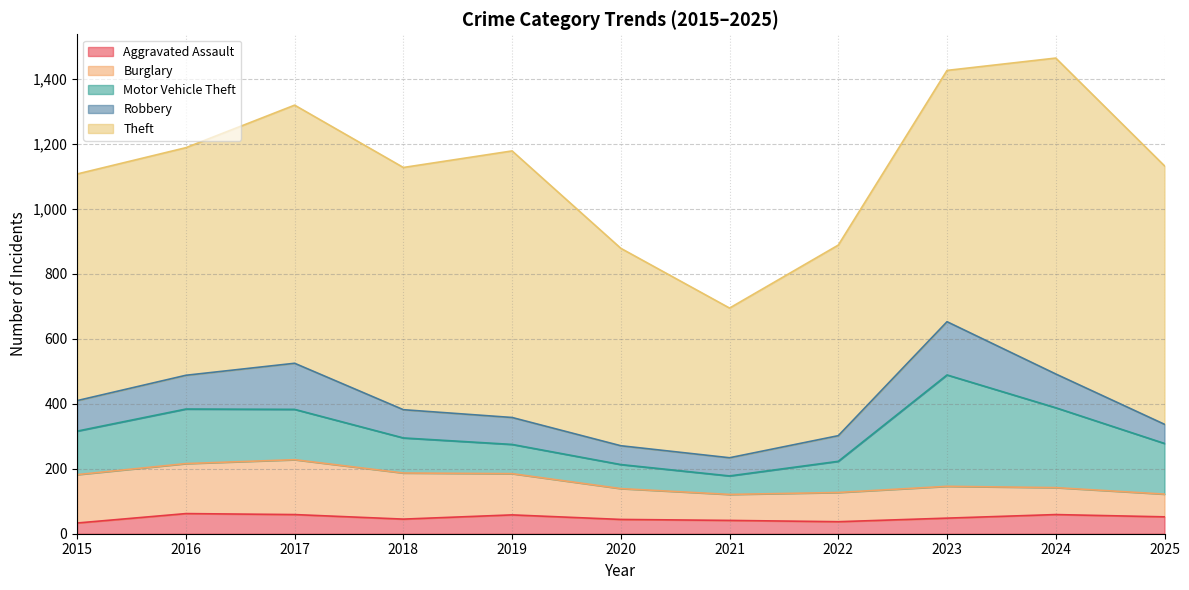

Reading left to right, what are all the values shown in this chart?

Aggravated Assault: 33	62	59	45	58	44	41	37	48	59	52
Burglary: 149	154	169	142	127	95	80	90	98	83	70
Motor Vehicle Theft: 134	168	155	108	90	74	57	96	343	246	156
Robbery: 94	104	142	87	83	58	56	79	164	104	59
Theft: 698	701	795	746	821	608	461	587	774	973	796